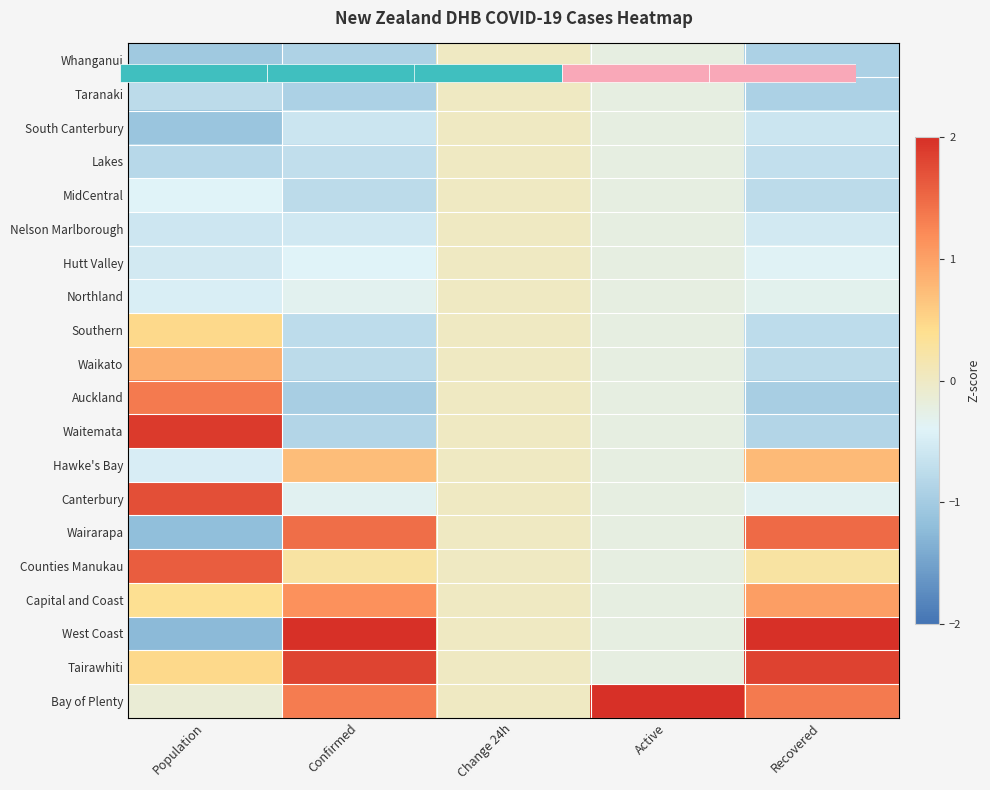

How many values in Southern are below zero?

3